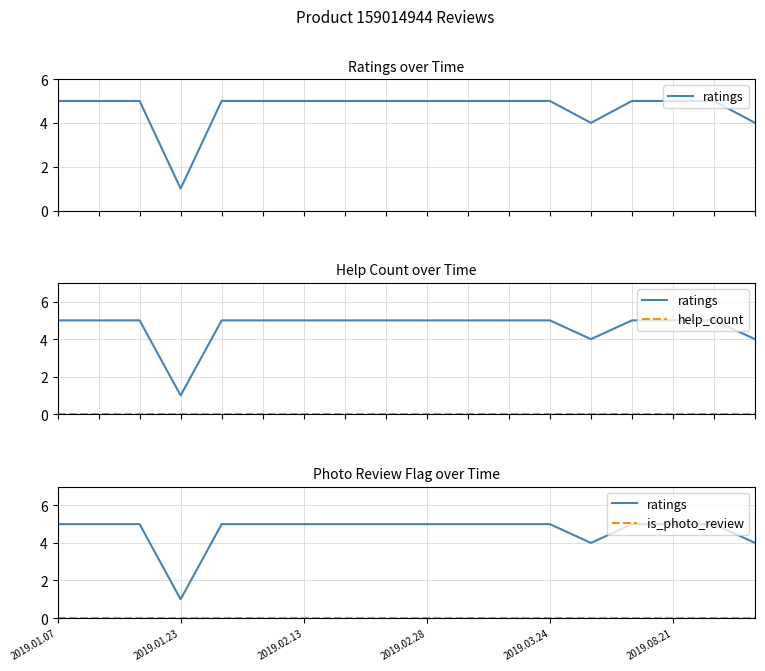

True or false: is_photo_review has more than 0 interior local peaks.

False